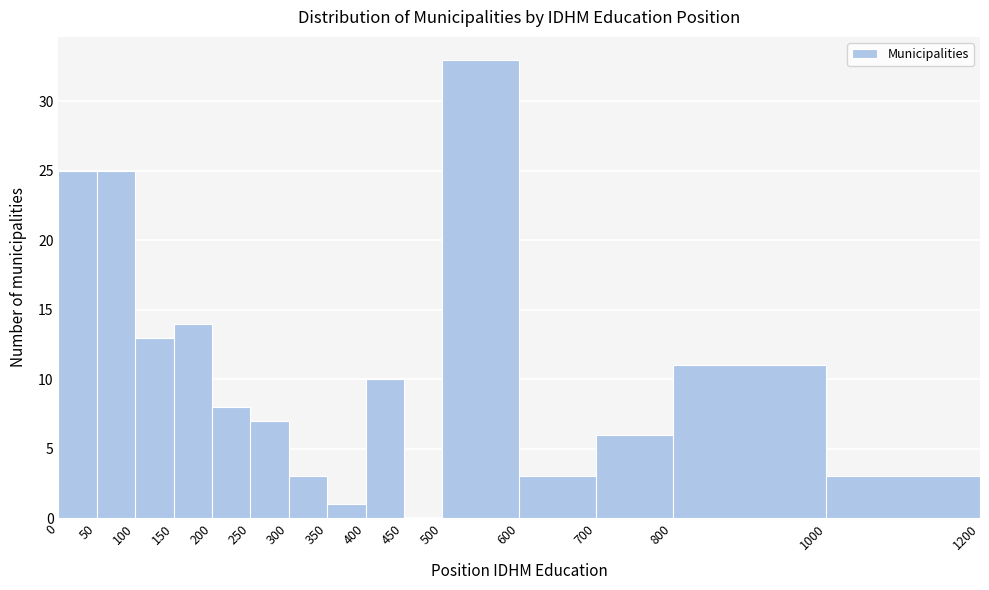

Reading left to right, list every bar in this chart as the range it spans on the x-axis followed by its height. The values are not printed on the chart, so give them approximately, as read against the axis.

0 to 50: 25
50 to 100: 25
100 to 150: 13
150 to 200: 14
200 to 250: 8
250 to 300: 7
300 to 350: 3
350 to 400: 1
400 to 450: 10
450 to 500: 0
500 to 600: 33
600 to 700: 3
700 to 800: 6
800 to 1000: 11
1000 to 1200: 3